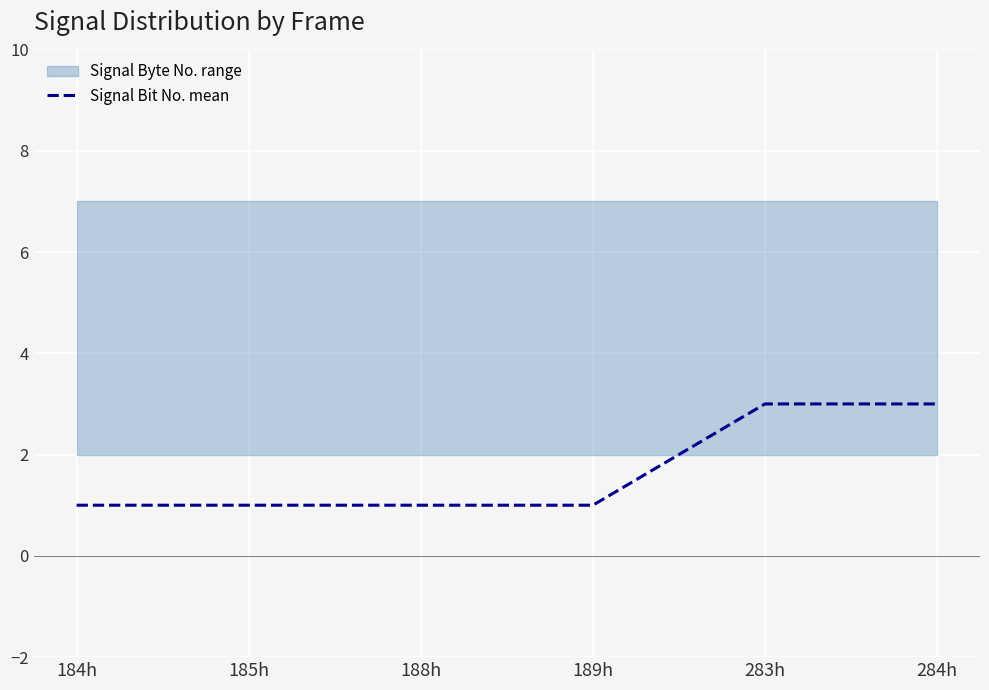

What is the difference between the second highest and minimum values?

2